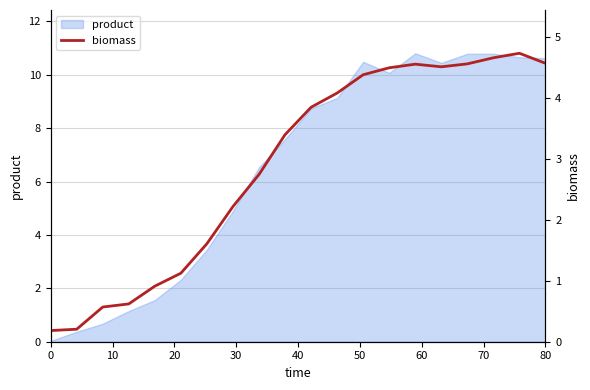

True or false: product has a value of 10.6 at 80.

True